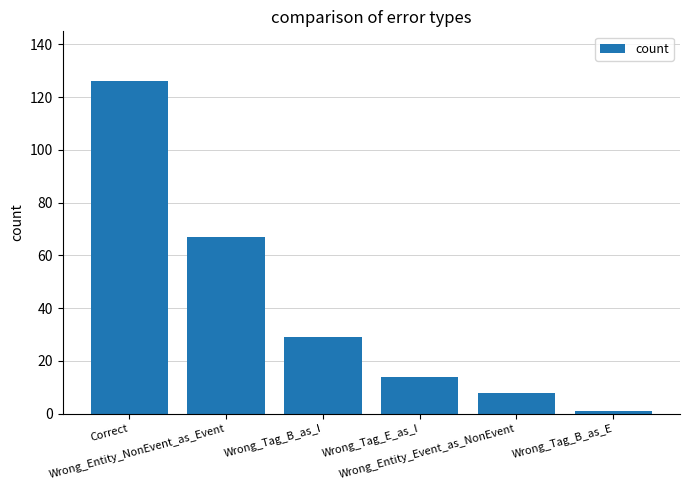

Reading right to left, list all the values displayed in this chart.

1	8	14	29	67	126